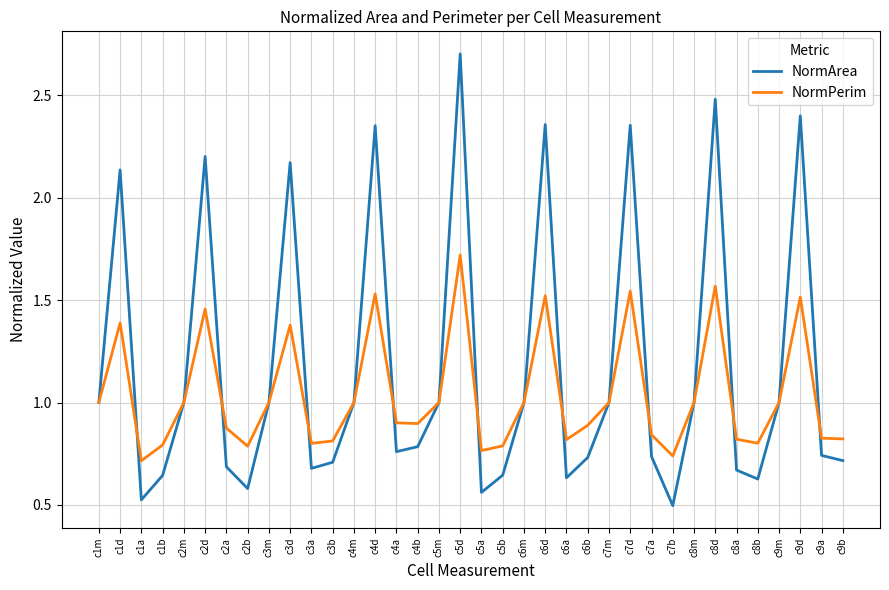

What is the total value across all series at c8d?

4.1